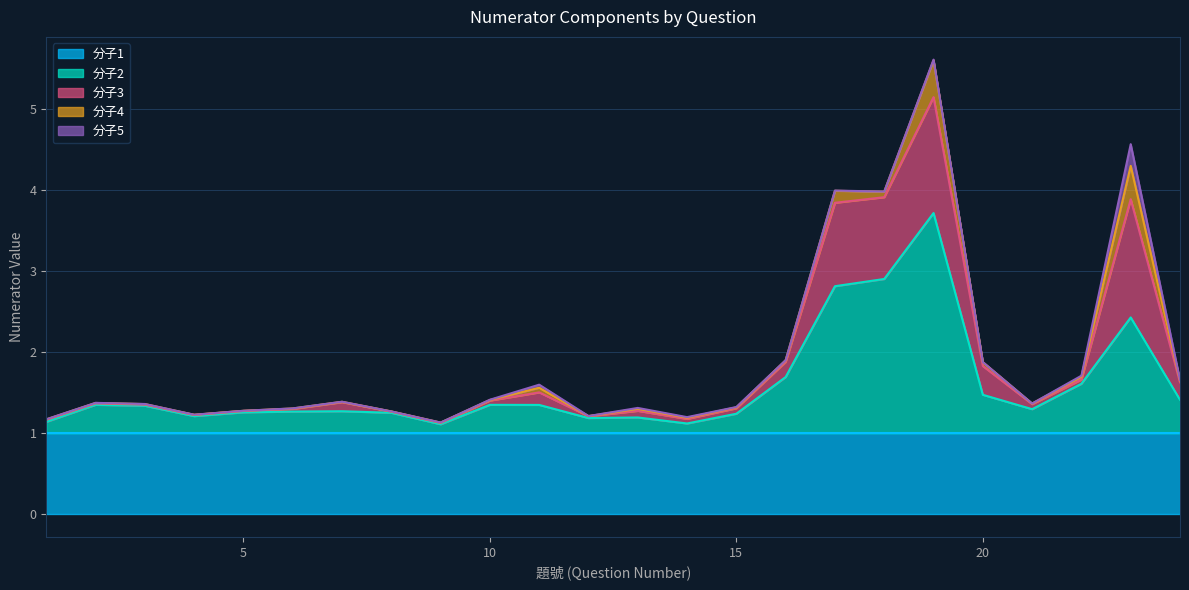

List the series in order of their peak value, highest first.

分子2, 分子3, 分子1, 分子4, 分子5